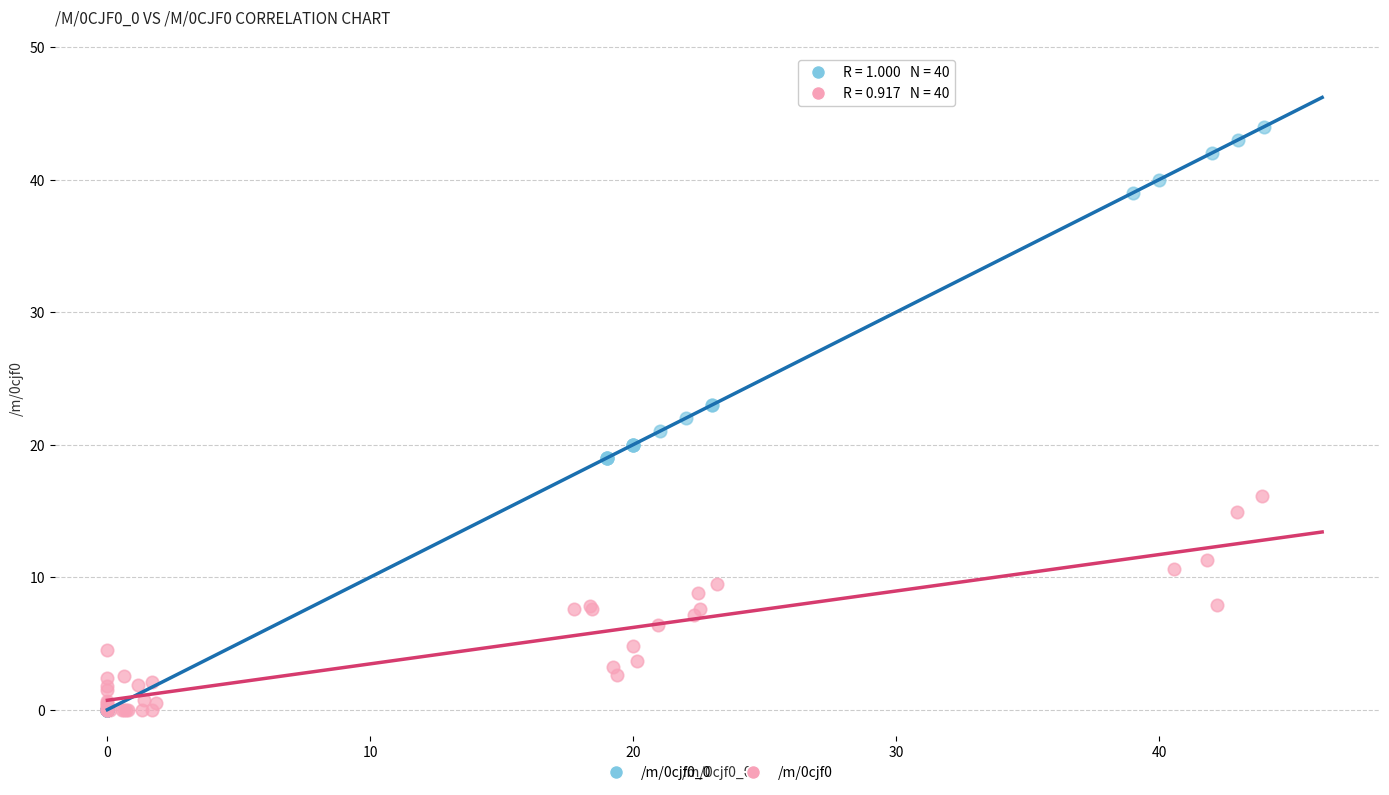

Which series has the widest spread of Y values?

/m/0cjf0_0